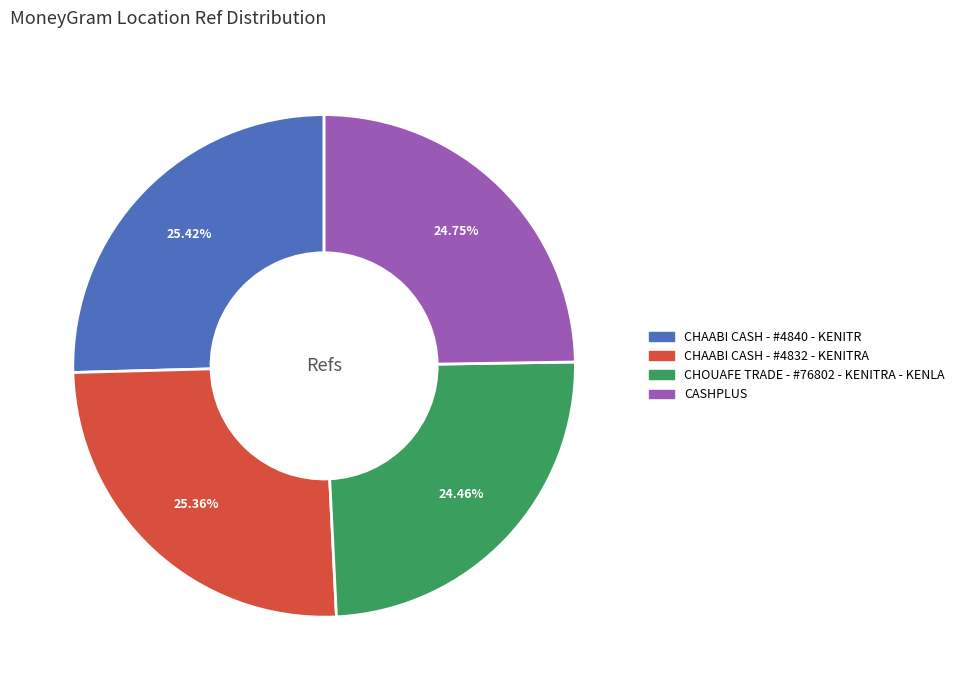

Does any single category account for the majority?

No